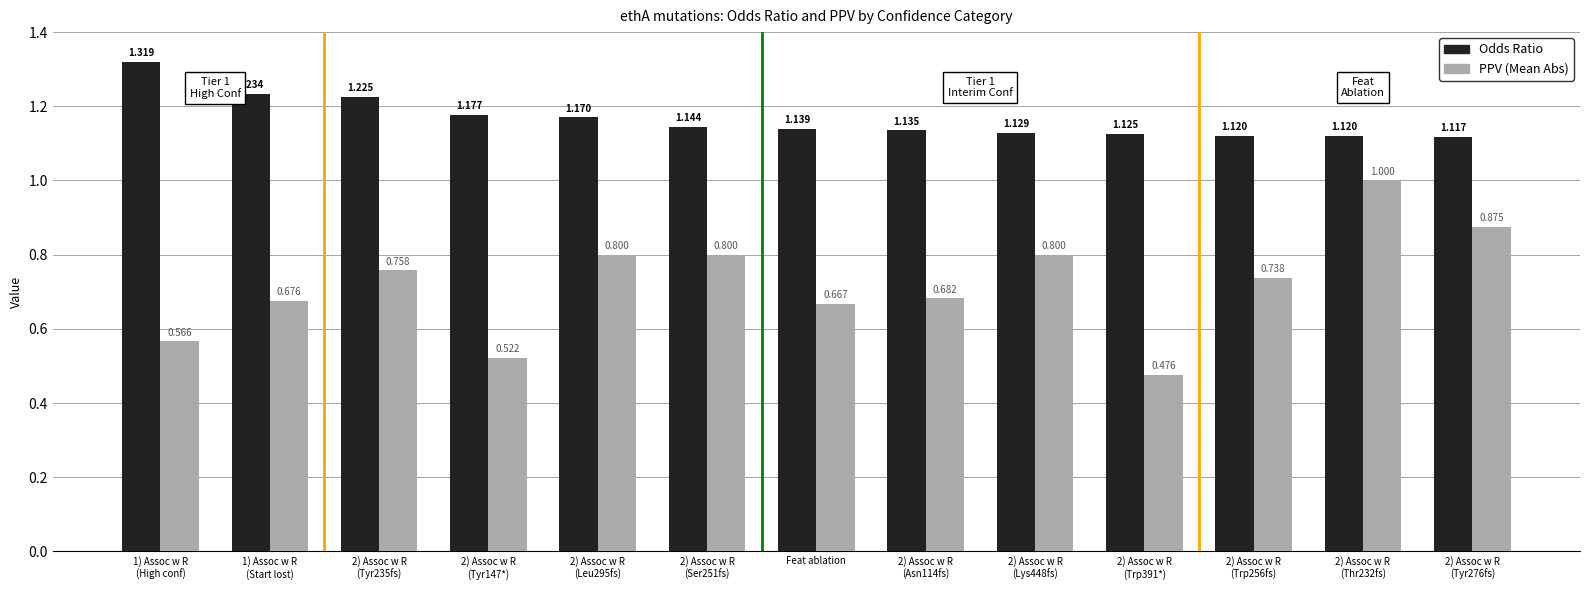

How many groups of bars are there?

13